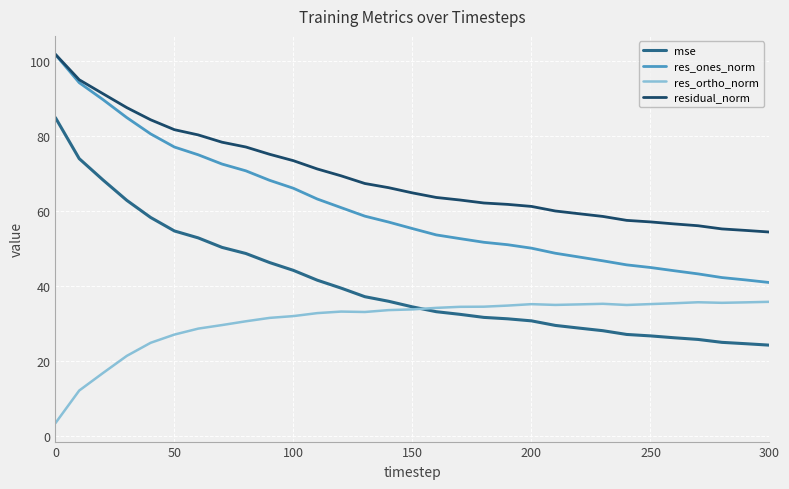

What is the sum of all residual_norm values?

2146.7